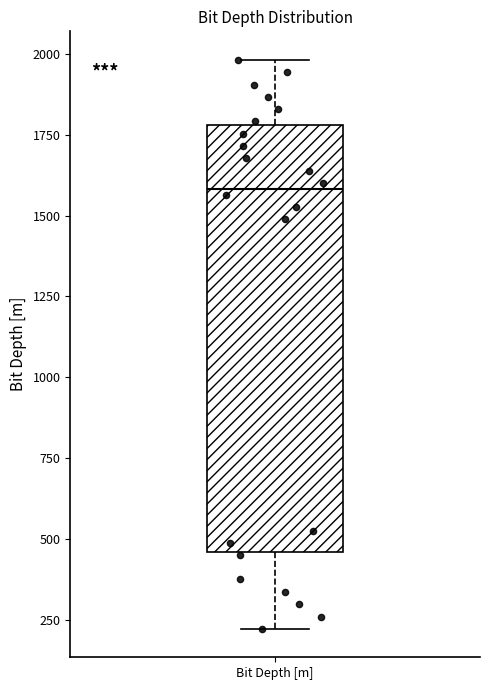

Transcribe this box plot: give where the median line is, the range the box spans, and where the two whiskers end, as read against the y-axis. The values are not printed on the chart, so give them approximately, as read against the axis.

median 1600, box 450 to 1800, whiskers 200 to 2000